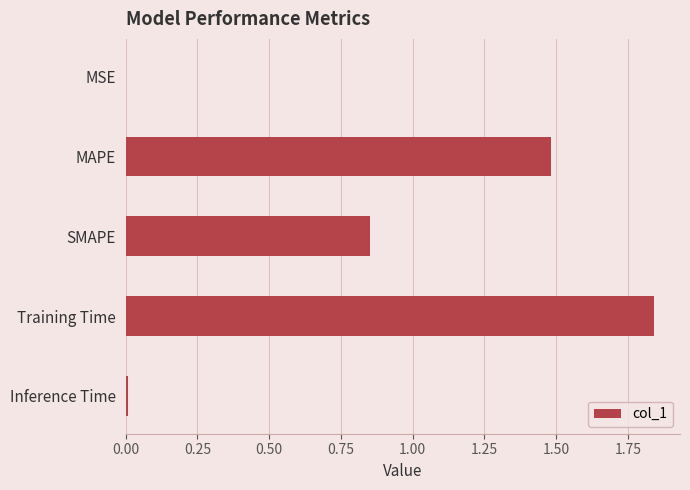

Is it true that the value at SMAPE is 0.4?

False